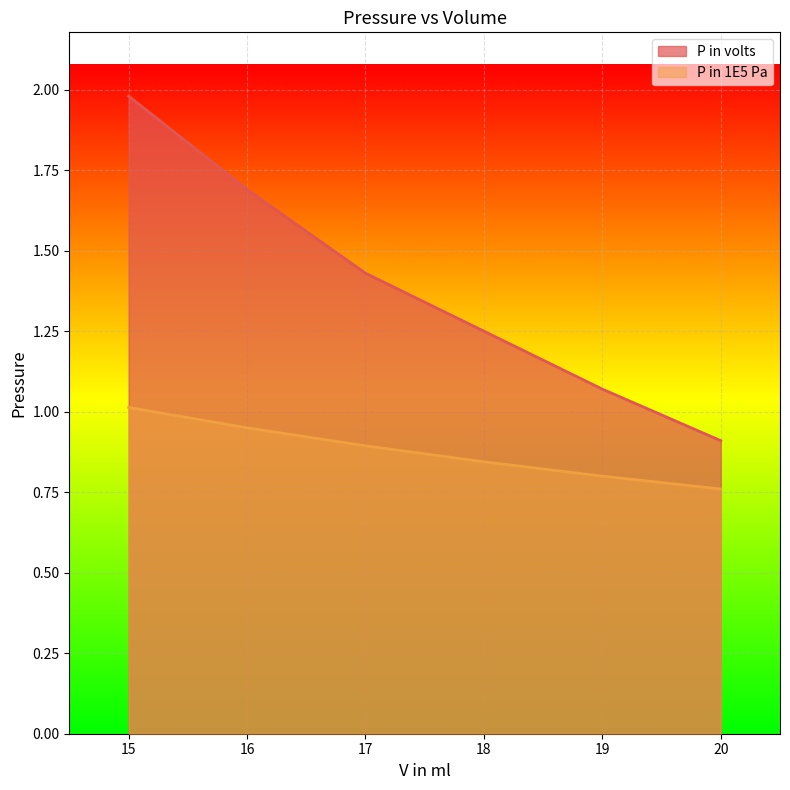

Read the P in 1E5 Pa value at 15.

1.0